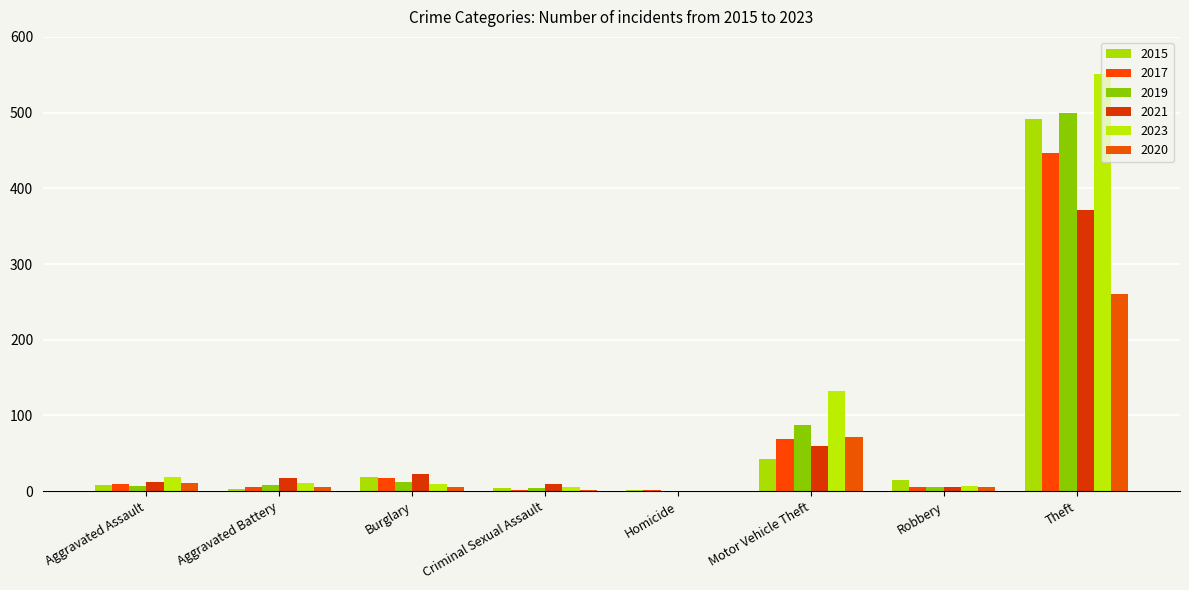

What is the sum of all 2015 values?

584